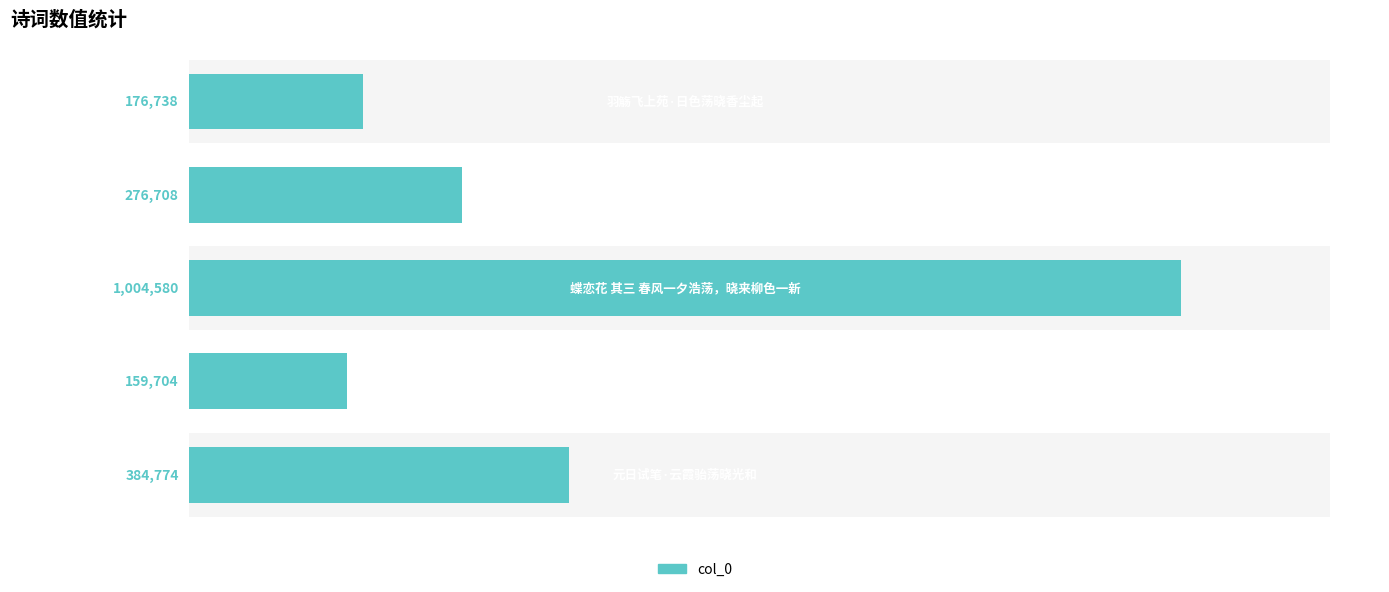

What is the value of the 5th bar from the left?

384774